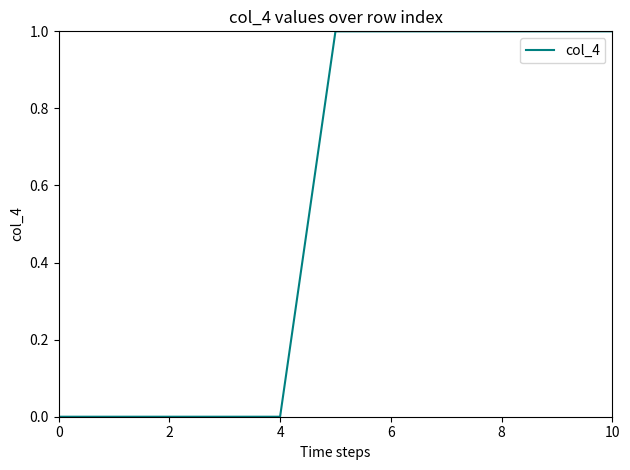

What is the sum of all values?

6